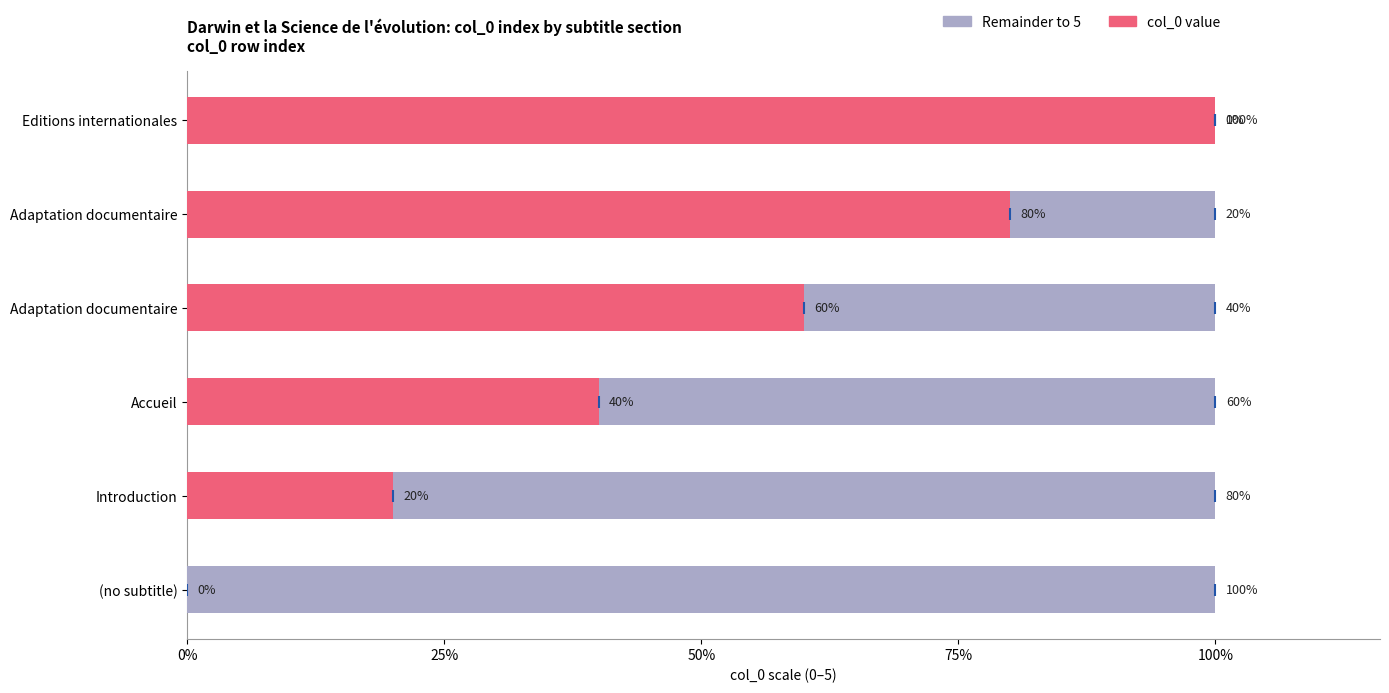

What are all the series names shown in the legend?

Remainder to 5, col_0 value